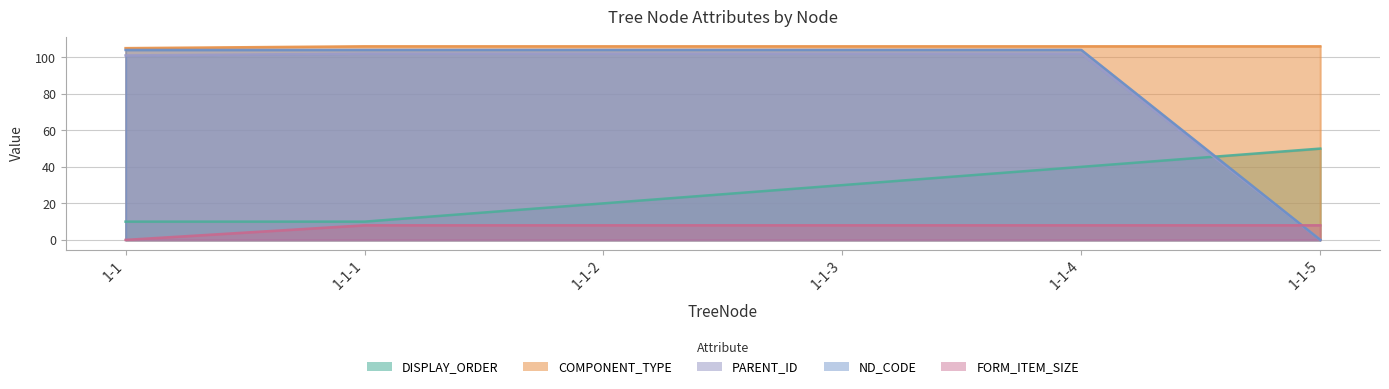

What is the difference between the DISPLAY_ORDER values at 1-1-4 and 1-1?

30